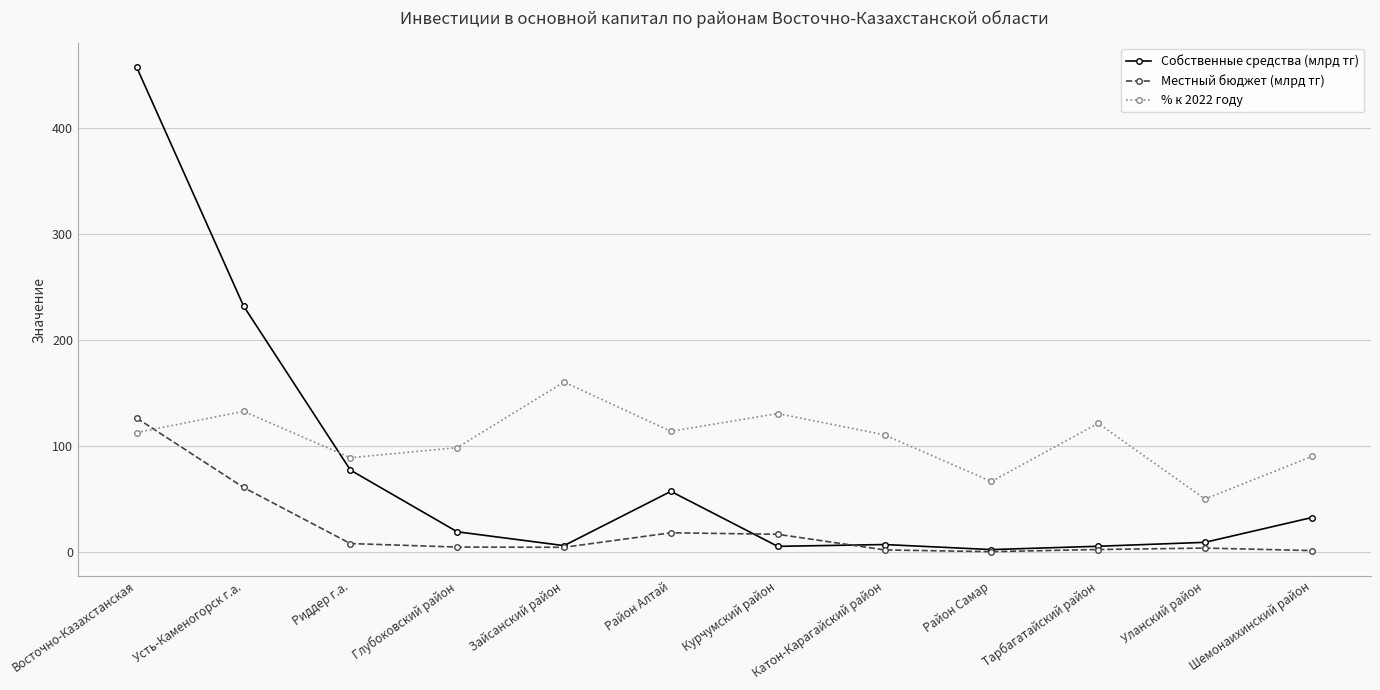

What is the value of the % к 2022 году point at the 2nd from the left?

132.9